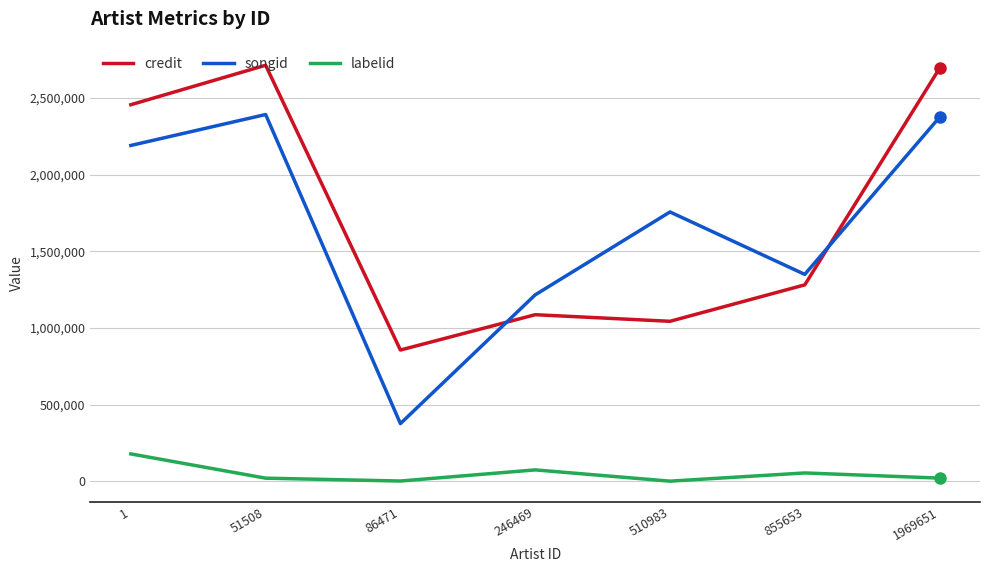

Where is songid nearest to the value 1383963?

855653